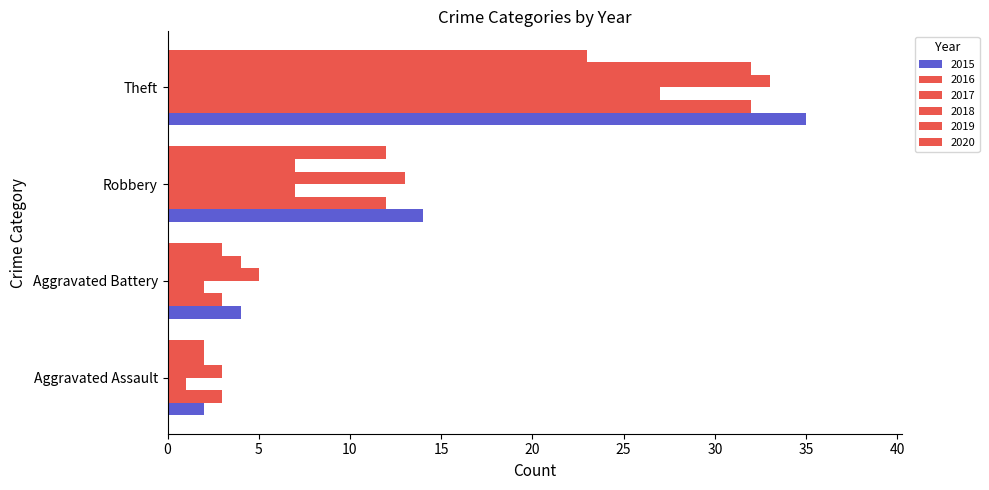

What is the difference between the 2019 values at Aggravated Assault and Aggravated Battery?

2